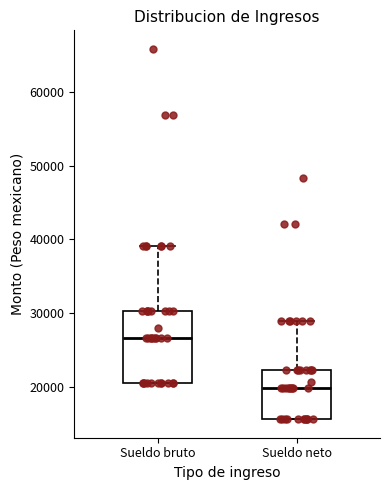

Where does the upper whisker of the box for Sueldo neto end on the y-axis? The values are not printed on the chart, so give them approximately, as read against the axis.

29000